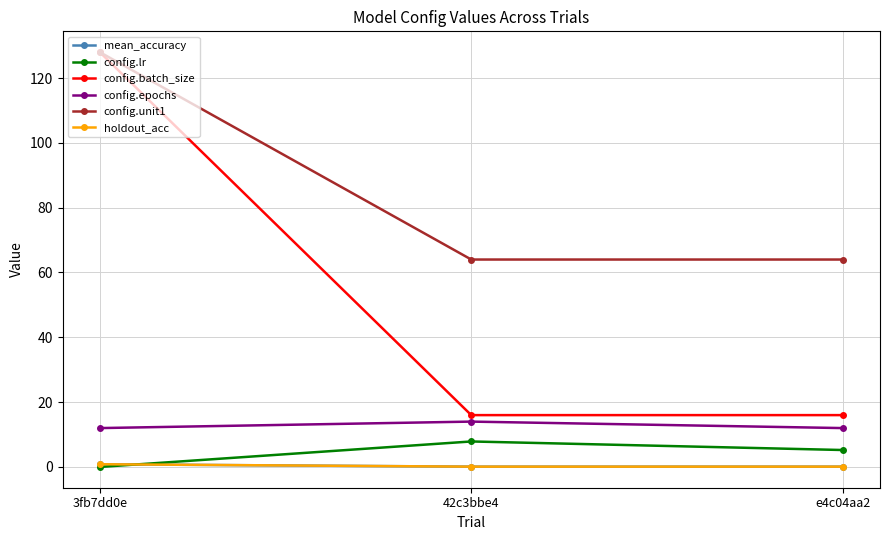

The config.lr series shows 3.2 at 42c3bbe4. True or false?

False